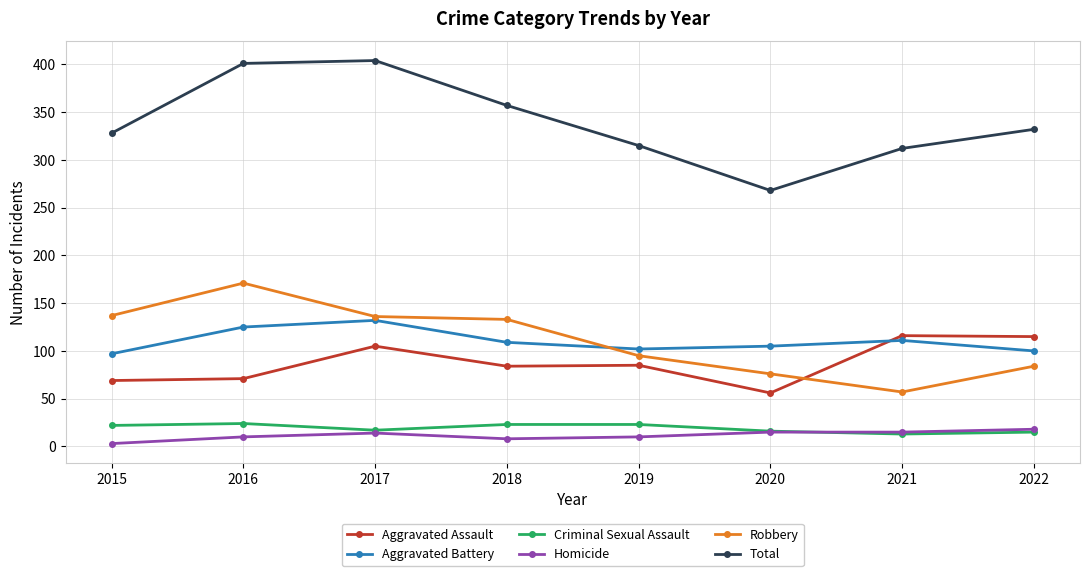

What is the average value of the Aggravated Battery series?

110